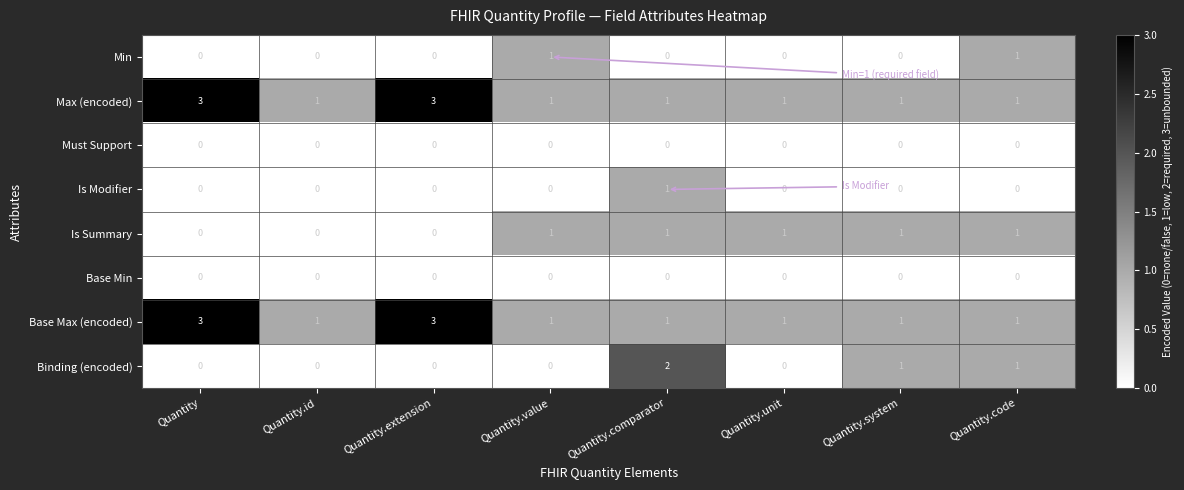

What is the total value across all series at Quantity.code?

5